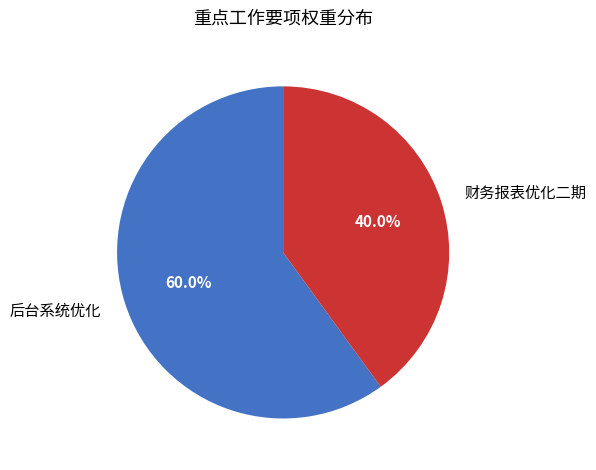

To the nearest percent, what portion does 财务报表优化二期 represent?

40%